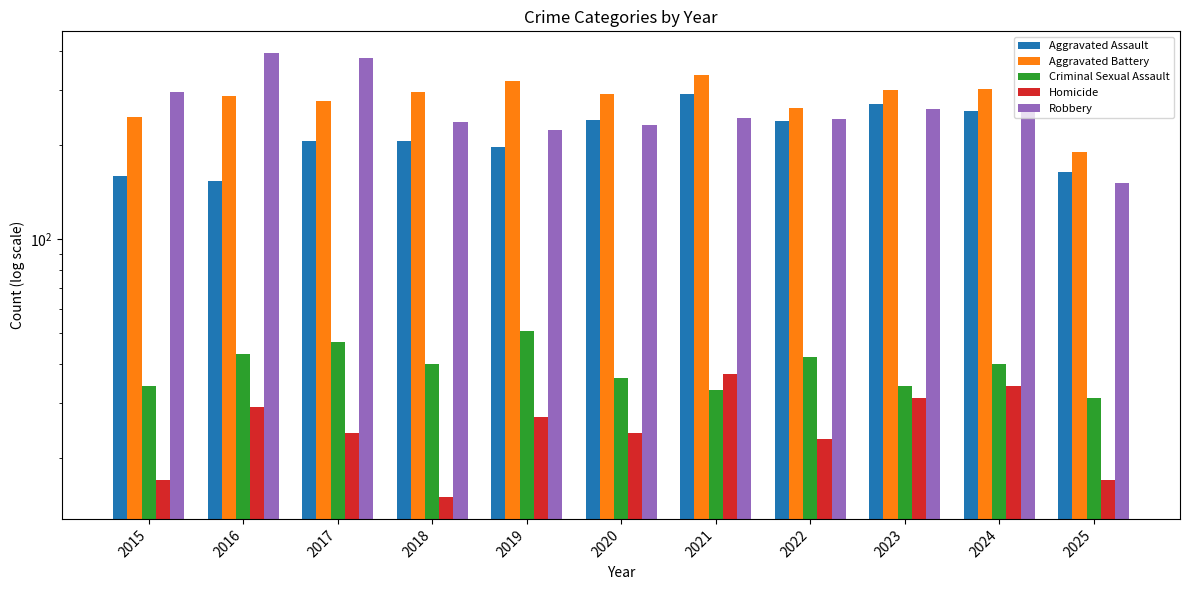

Which series has the largest range (max minus min)?

Robbery